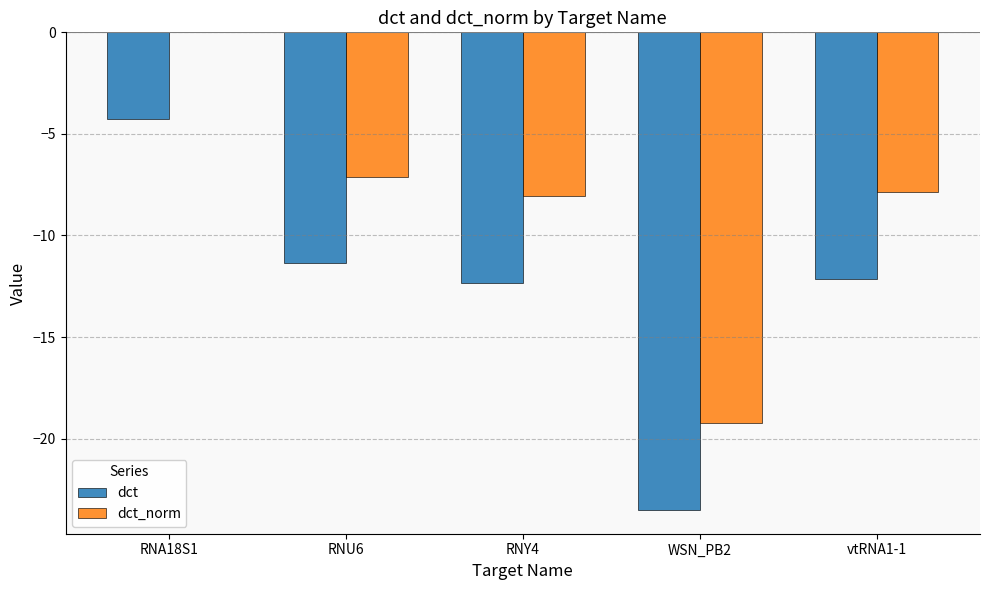

What is the sum of all dct values?

-63.6